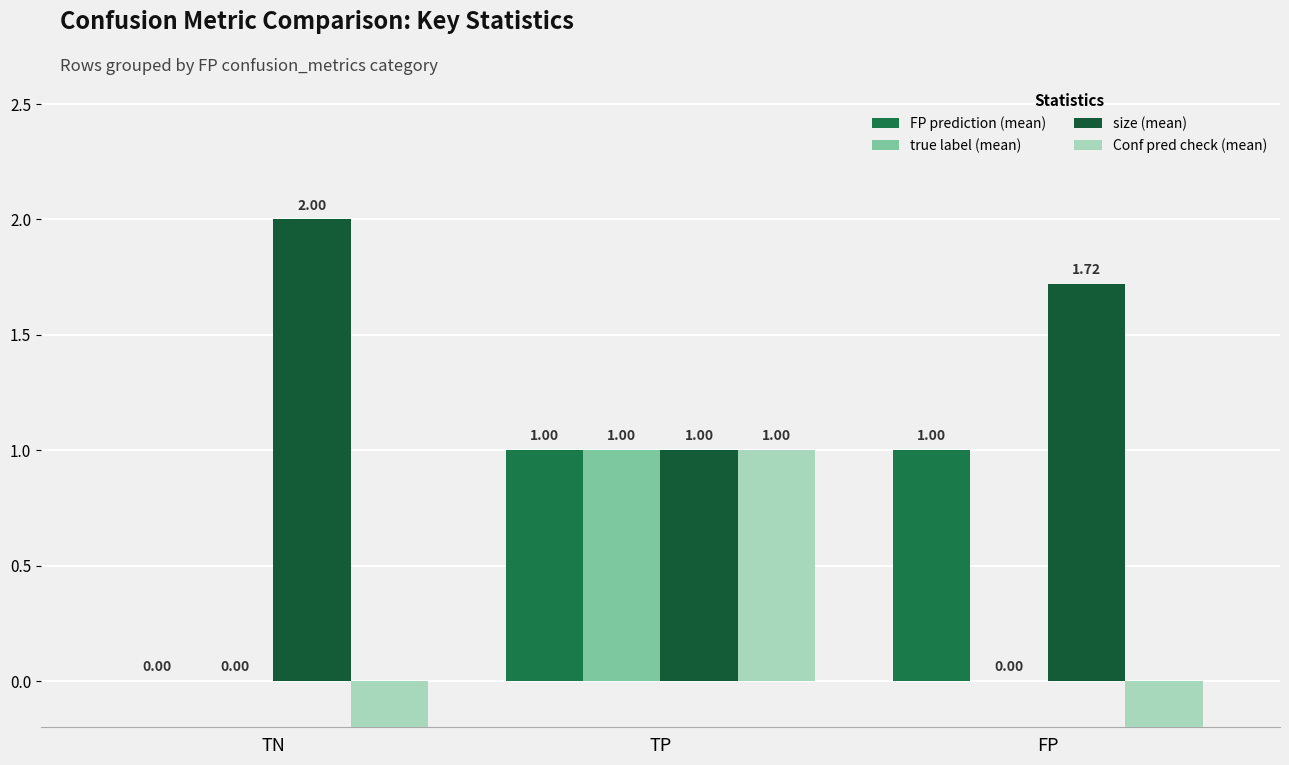

What is the difference between the size (mean) values at TN and FP?

0.3